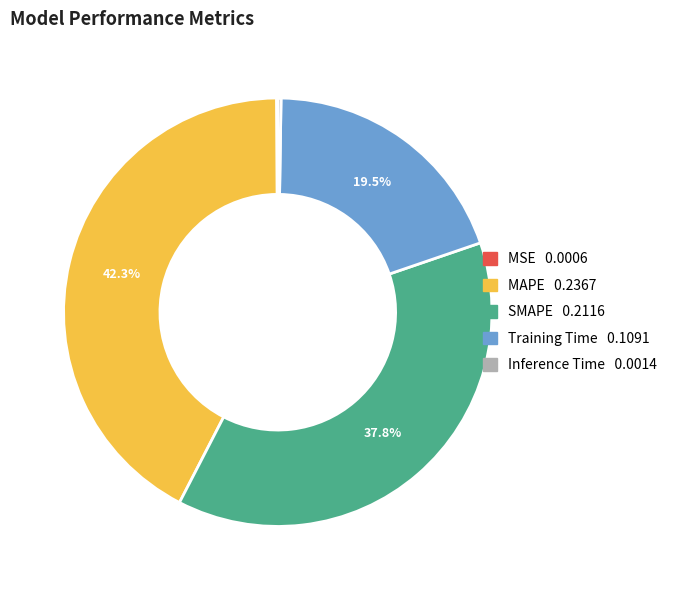

What percentage is NOT represented by Training Time?

80.5%